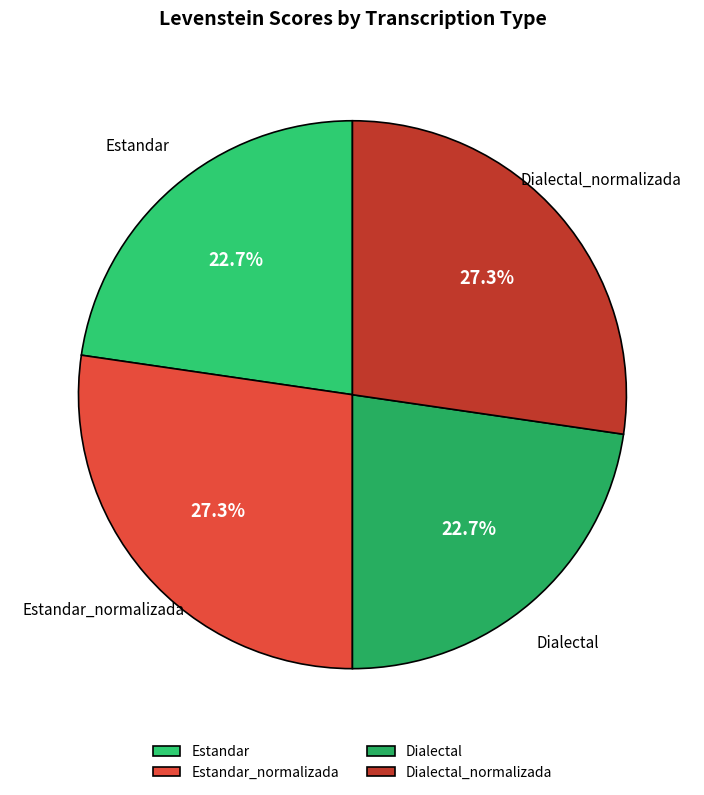

What is the total percentage of Dialectal and Dialectal_normalizada?

50.0%